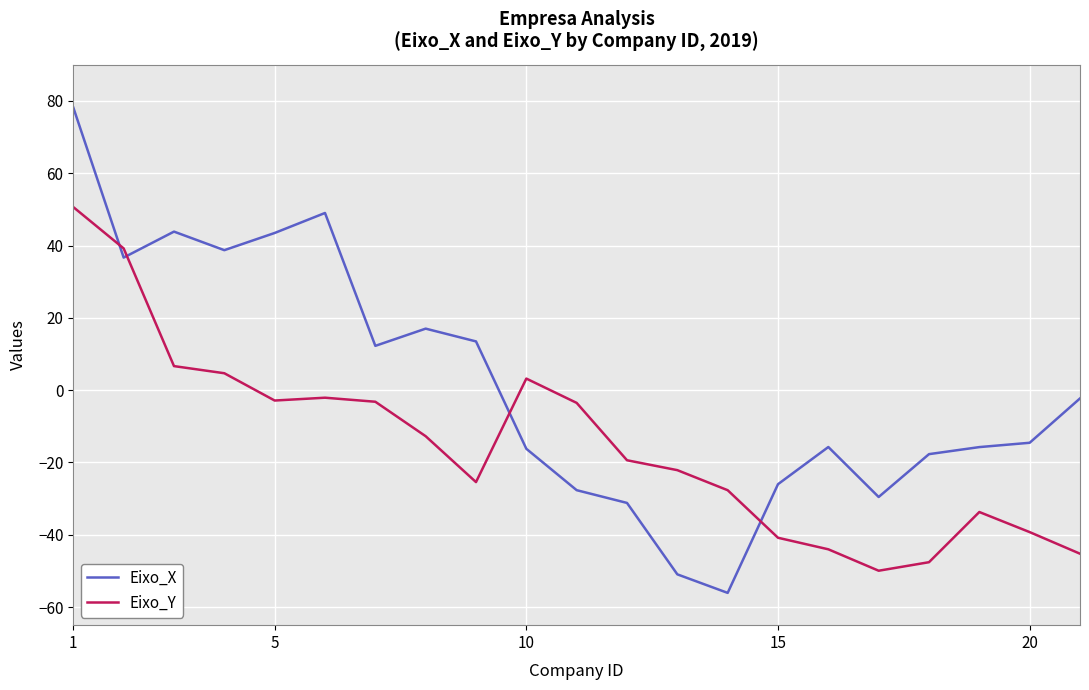

What is the minimum value for Eixo_Y?

-49.9